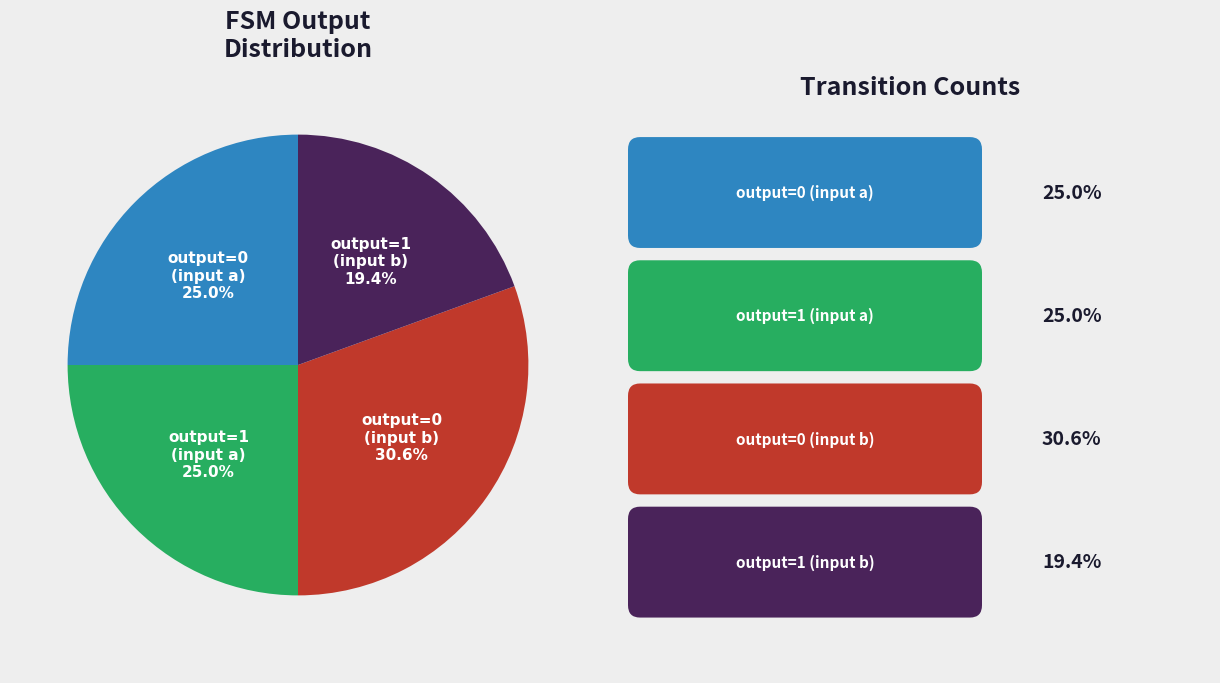

Does any single category account for the majority?

No